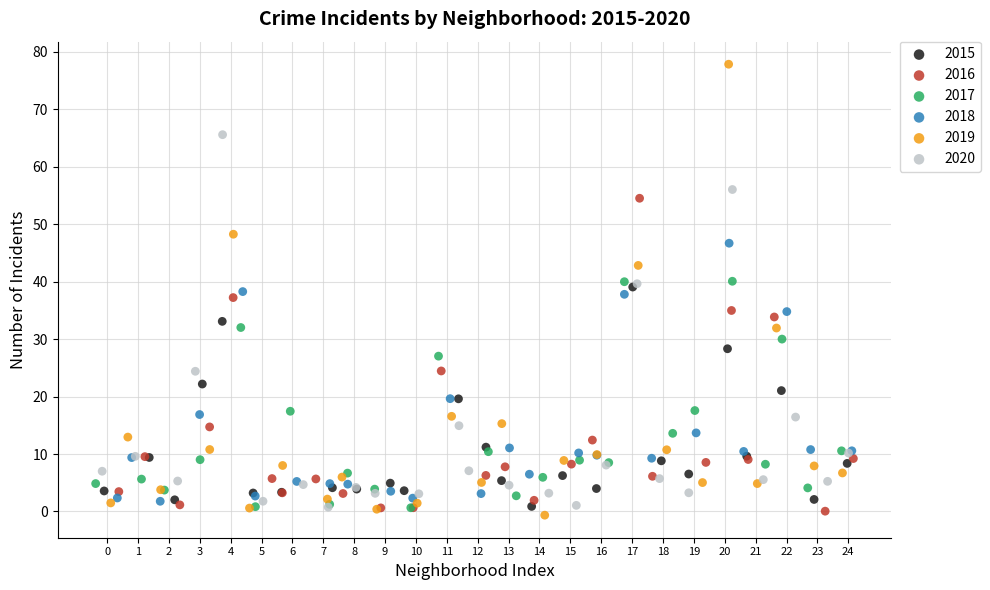

Which series has the widest spread of Y values?

2019